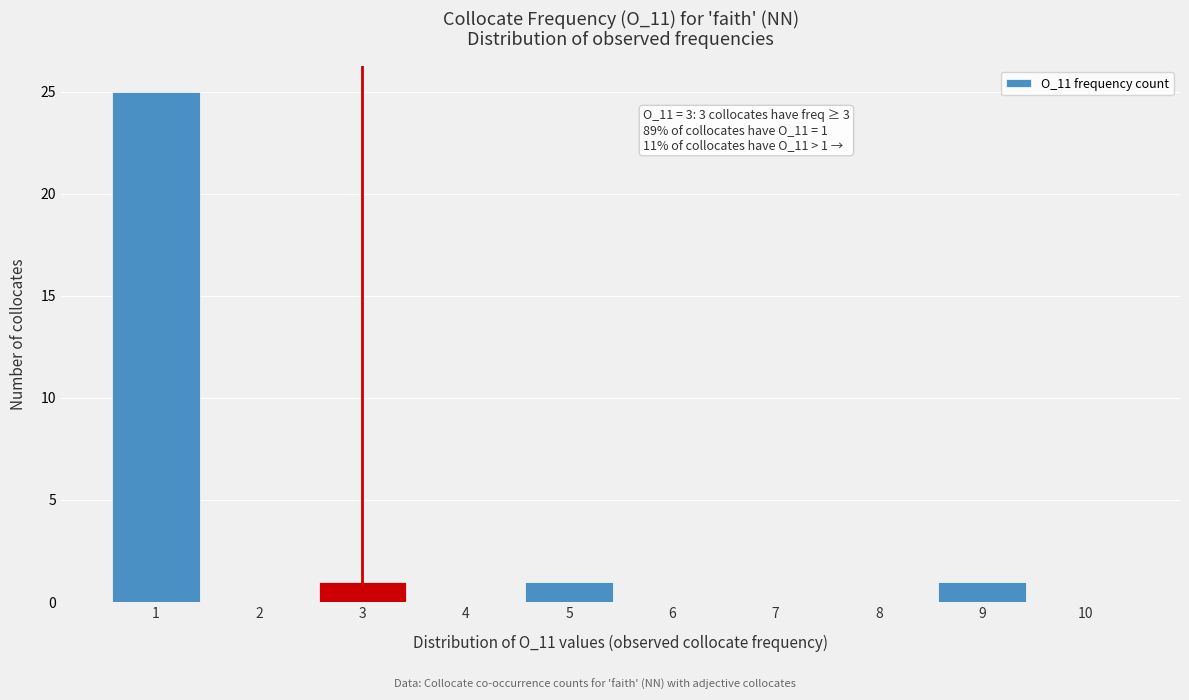

Which range on the x-axis has the tallest bar?

0.5 to 1.5